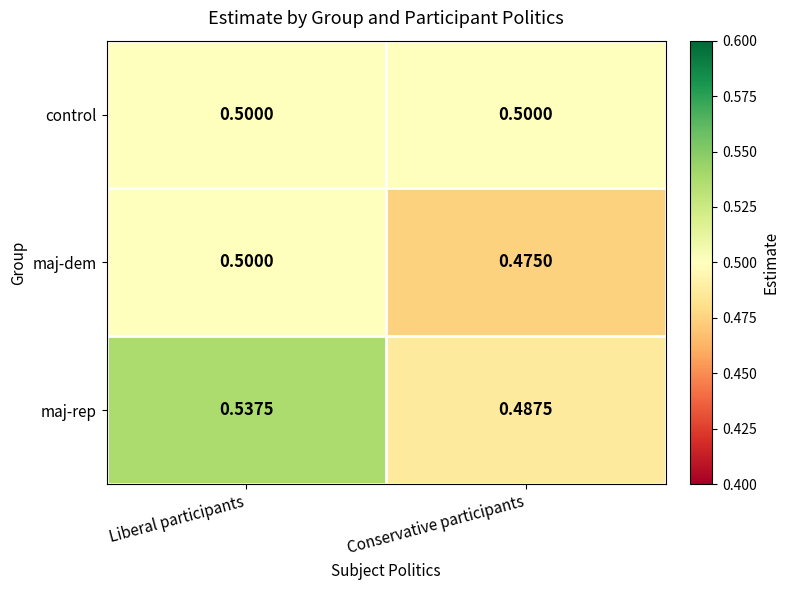

Rank the series at Conservative participants from lowest to highest value.

maj-dem, maj-rep, control